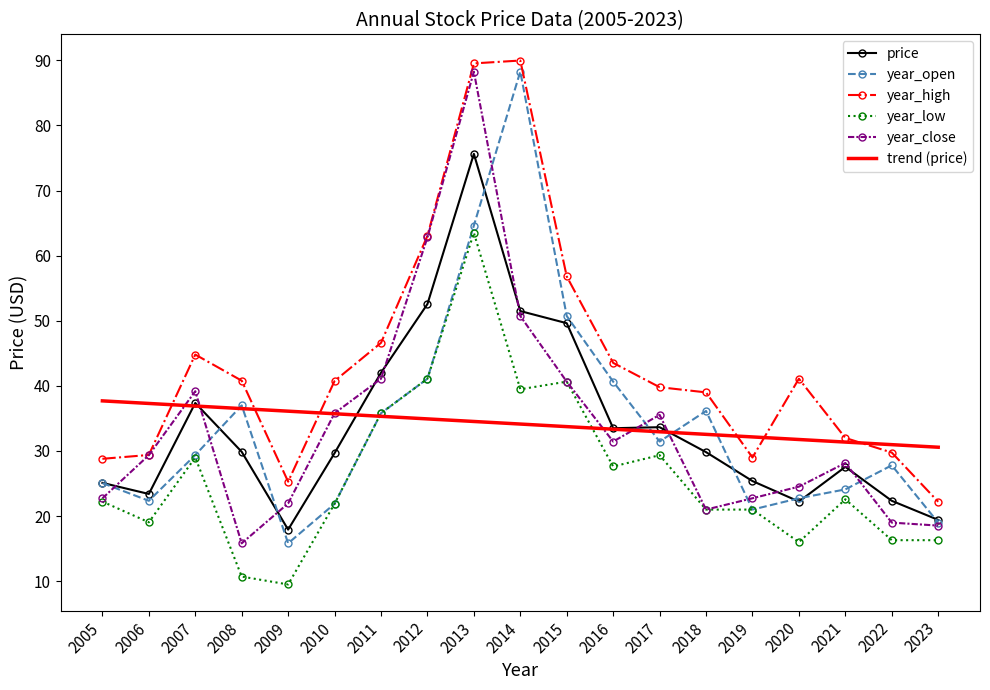

At which label does year_open reach its peak?

2014